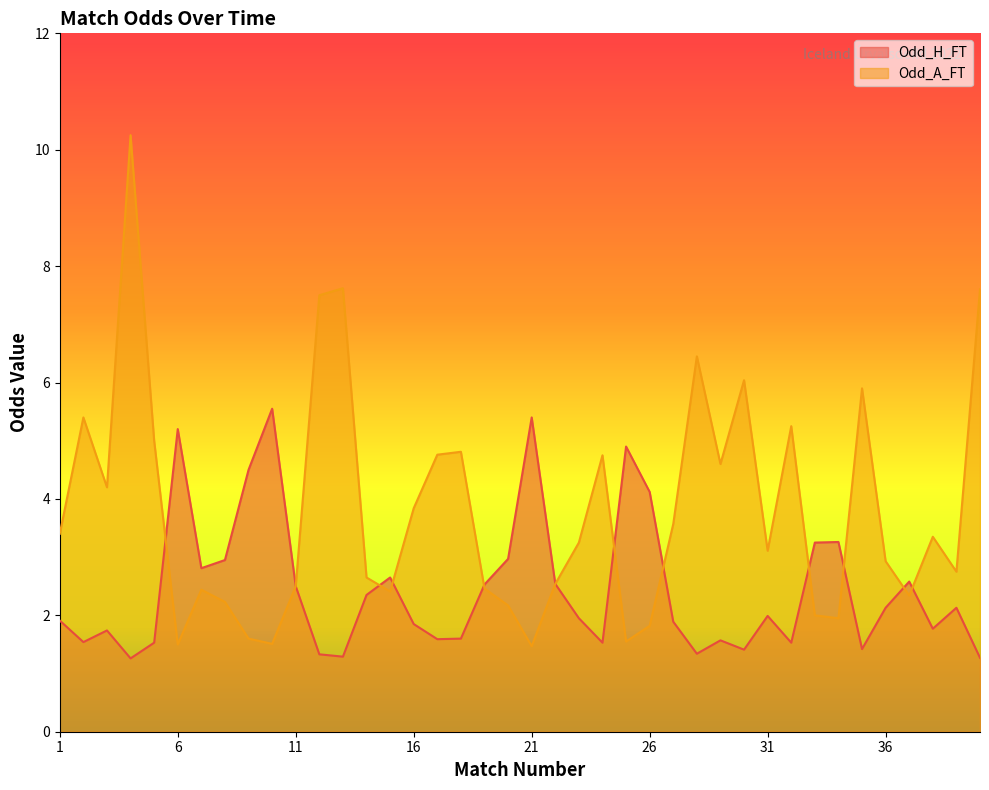

At how many categories does at least one series exceed 5?

12